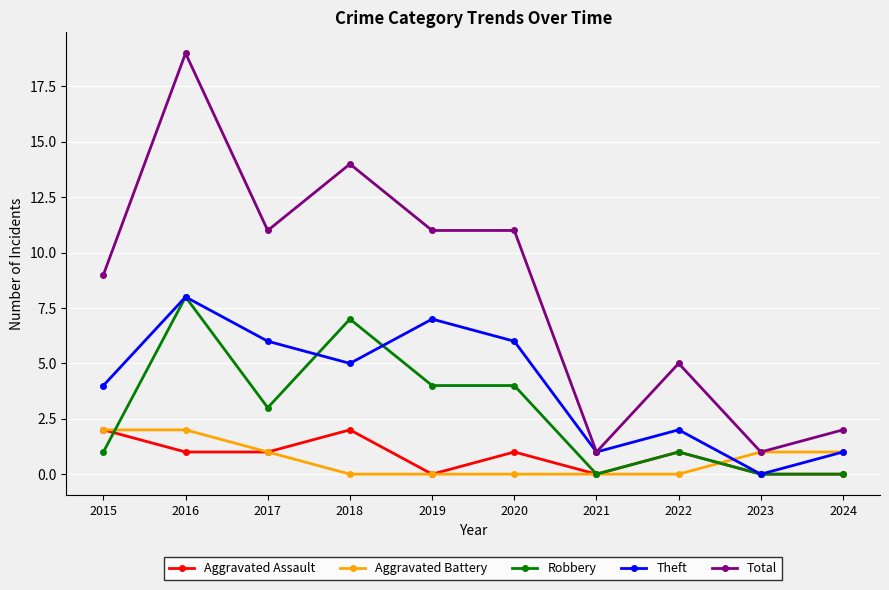

How many series are shown in this chart?

5